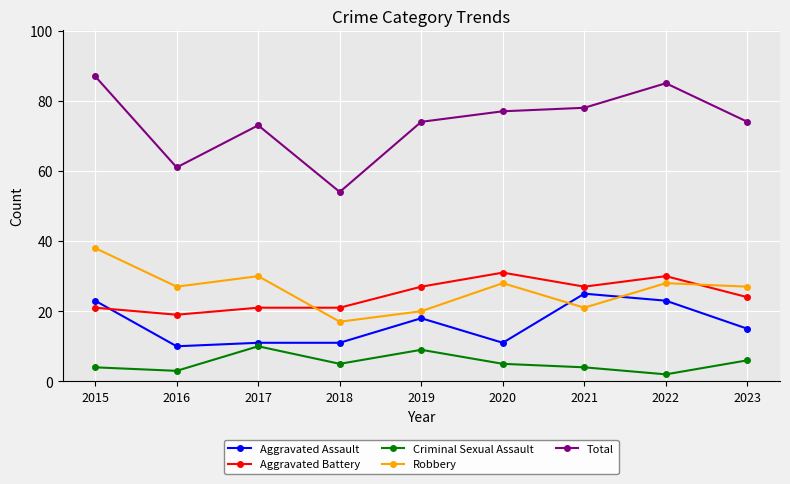

What is the difference between the highest and lowest values at 2016?

58